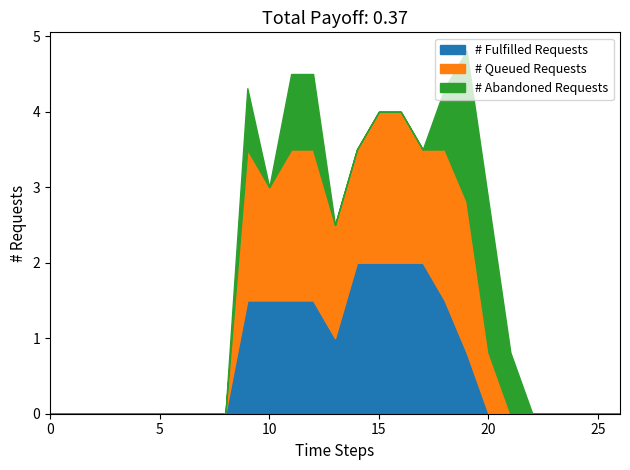

What are all the series names shown in the legend?

# Fulfilled Requests, # Queued Requests, # Abandoned Requests